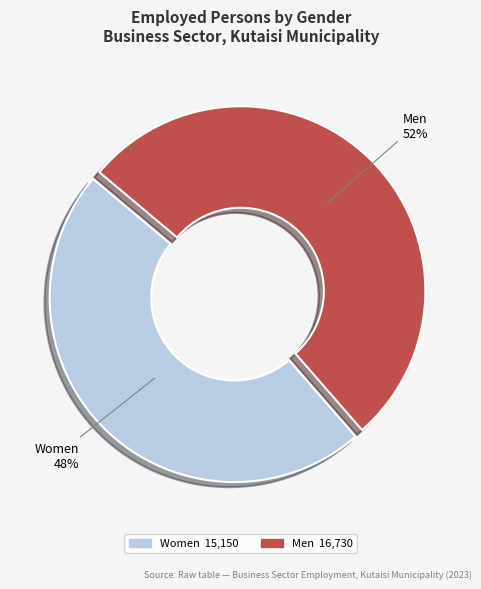

Is there any slice that represents more than half of the pie?

Yes